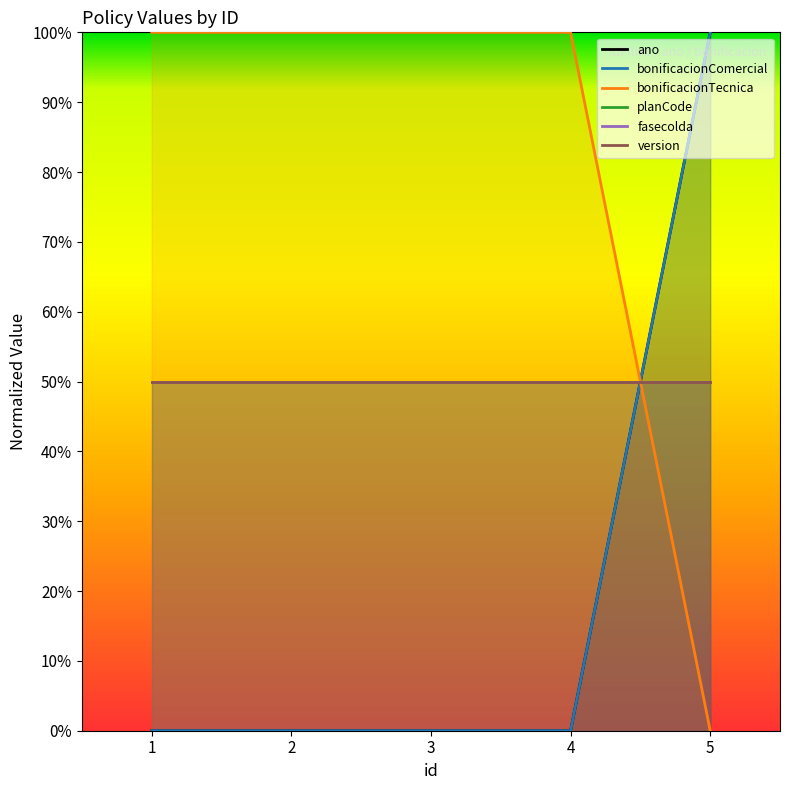

Is it true that bonificacionTecnica equals -63 at 5?

False